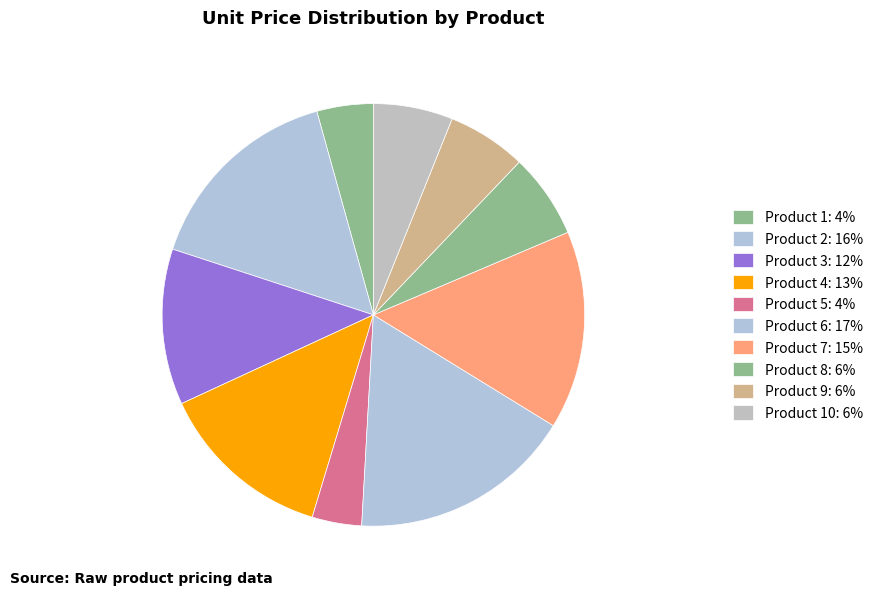

Count the number of slices in the pie.

10